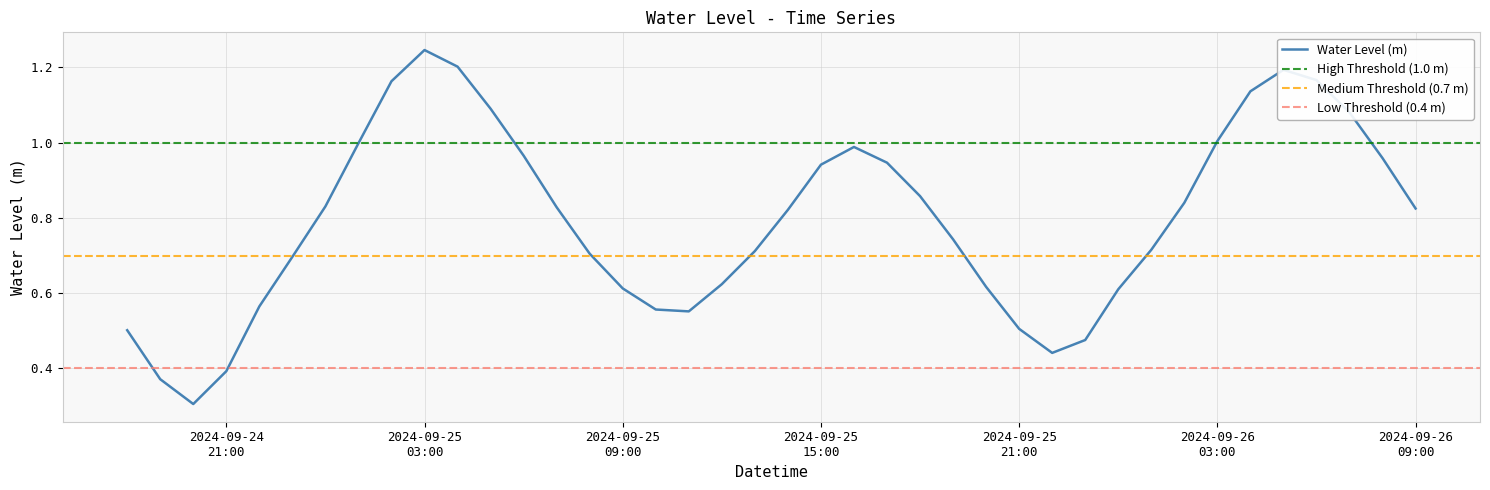

Reading right to left, list all the values displayed in this chart.

0.8	1.0	1.1	1.2	1.2	1.1	1.0	0.8	0.7	0.6	0.5	0.4	0.5	0.6	0.7	0.9	0.9	1.0	0.9	0.8	0.7	0.6	0.6	0.6	0.6	0.7	0.8	1.0	1.1	1.2	1.2	1.2	1.0	0.8	0.7	0.6	0.4	0.3	0.4	0.5